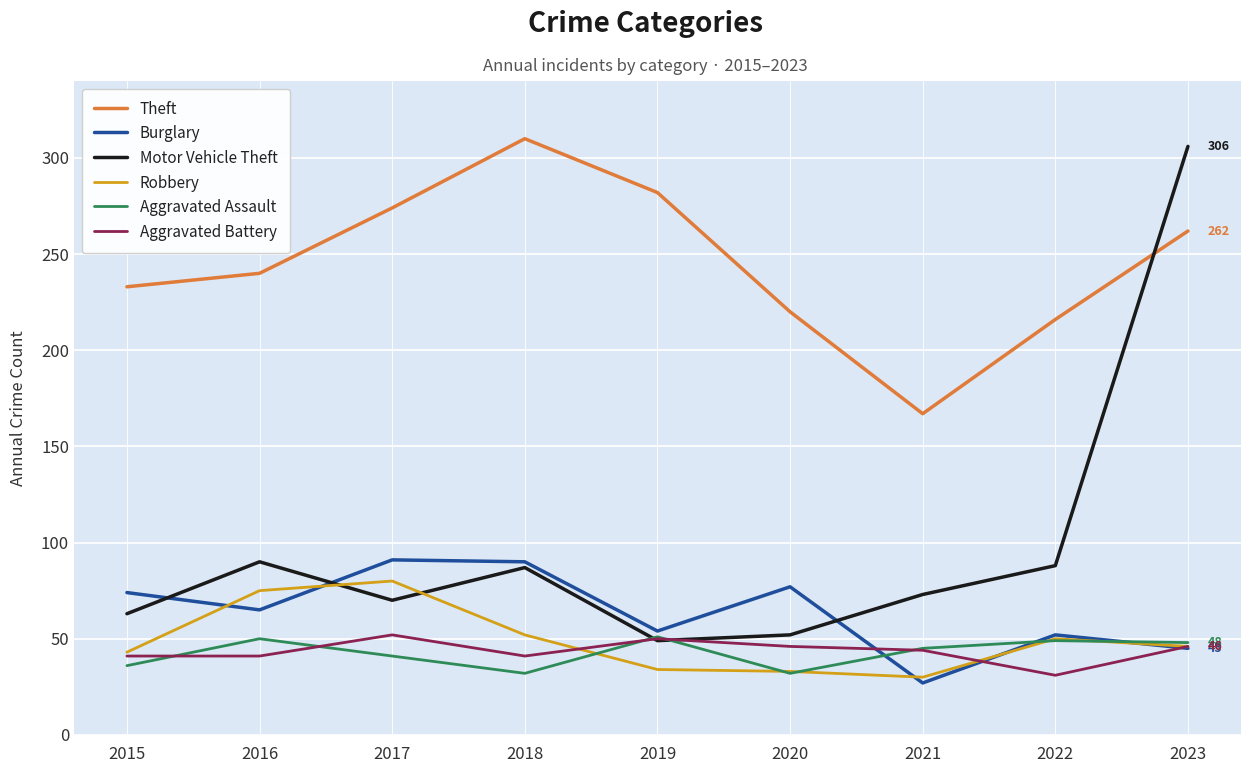

True or false: Theft and Aggravated Assault intersect in this chart.

False